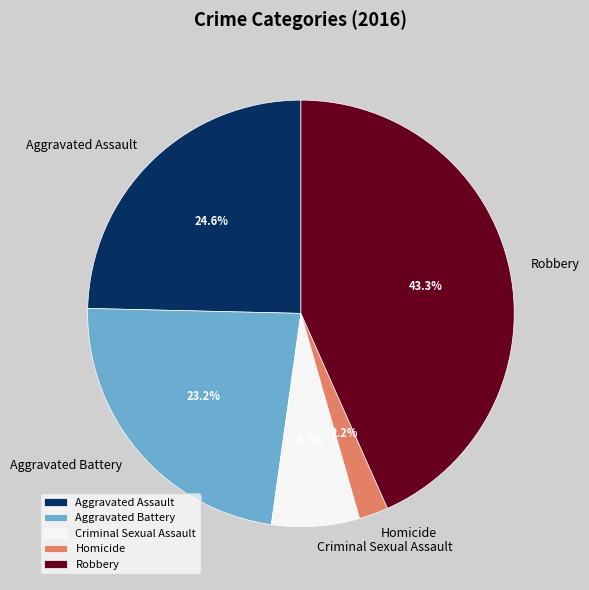

What percentage is the Aggravated Battery slice, to the nearest percent?

23%